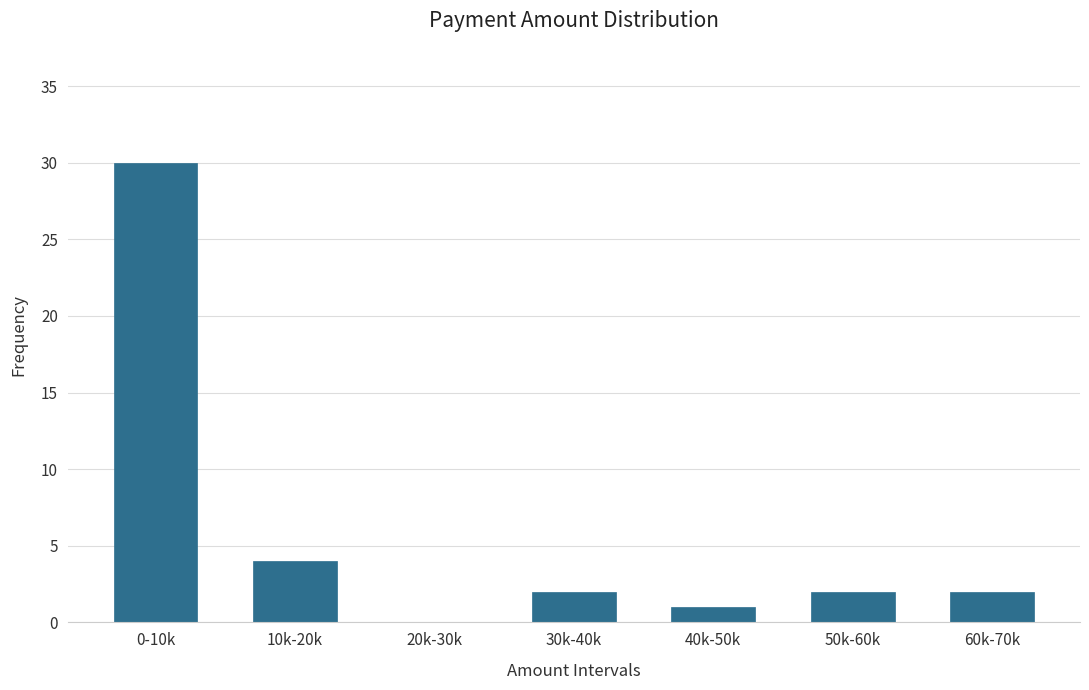

Reading right to left, extract all data points from this chart.

60k-70k=2	50k-60k=2	40k-50k=1	30k-40k=2	20k-30k=0	10k-20k=4	0-10k=30